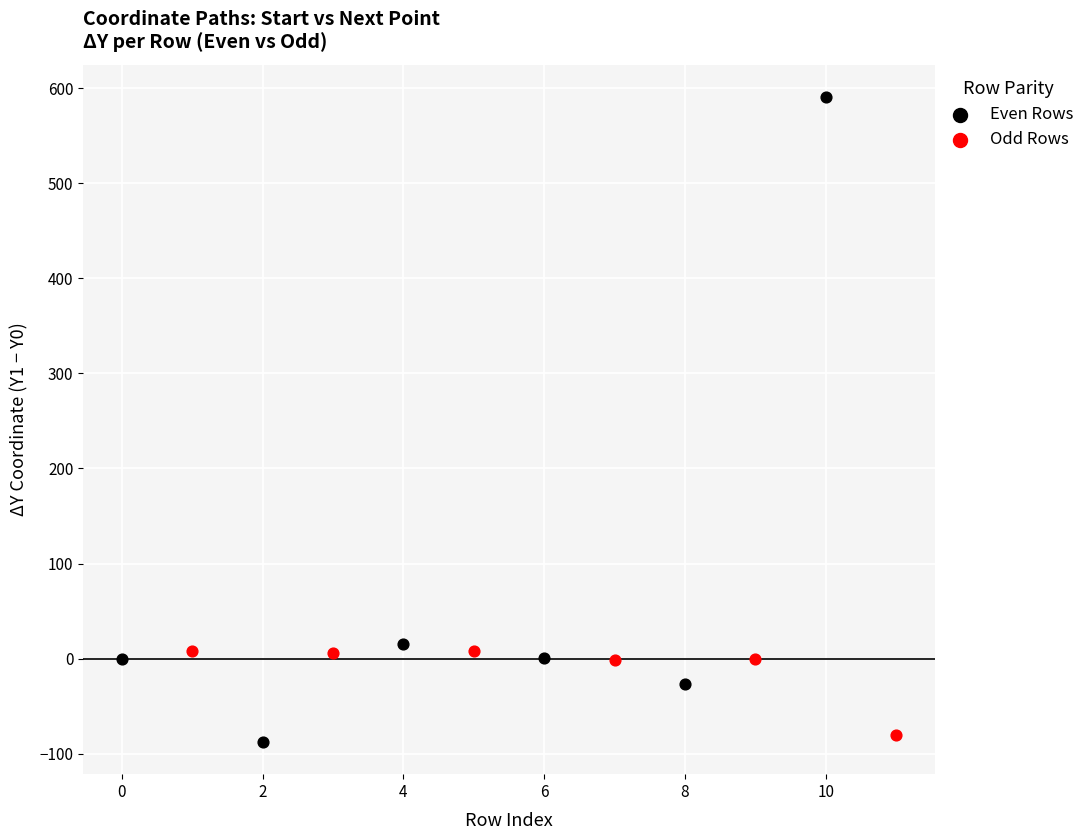

What are all the series names shown in the legend?

Even Rows, Odd Rows